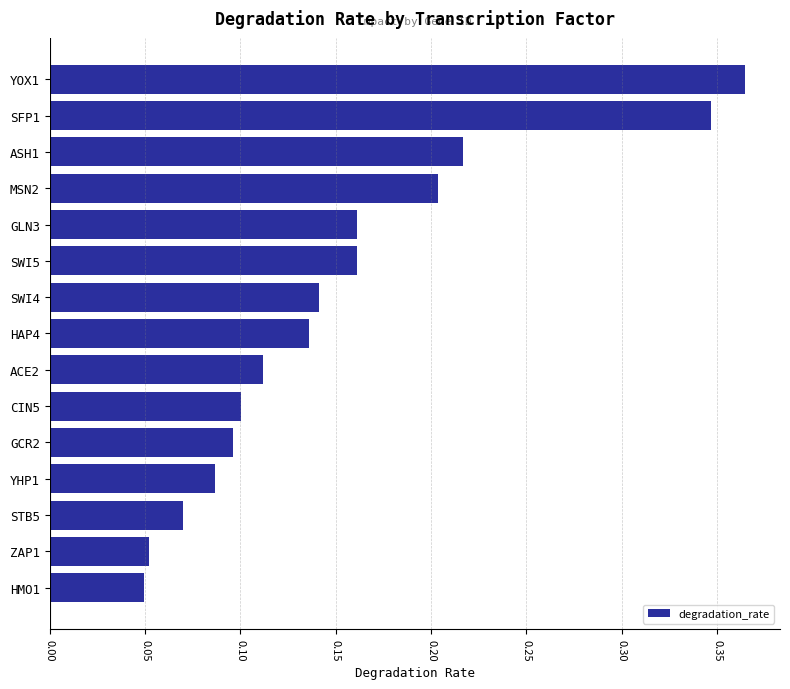

What is the sum of all values?

2.3